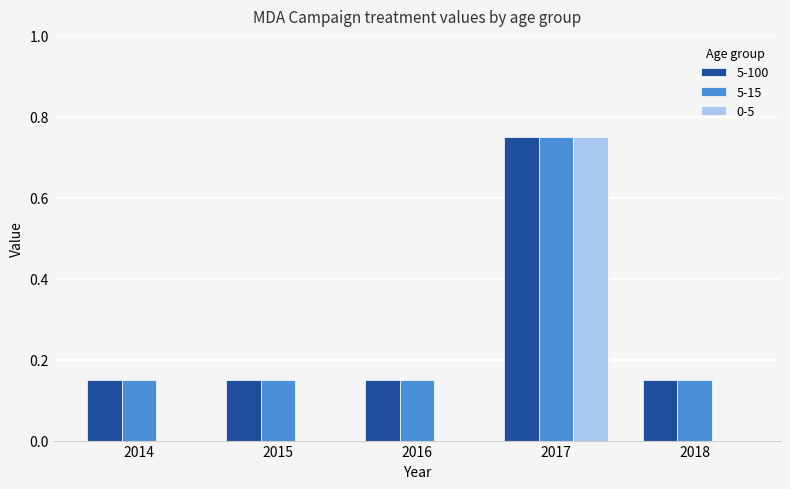

True or false: 5-15 has a value of 0.2 at 2014.

False